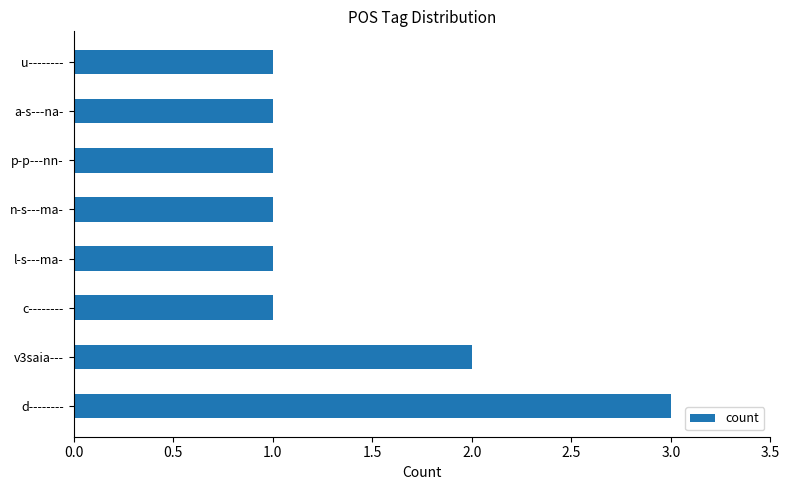

What is the maximum value shown in the chart?

3